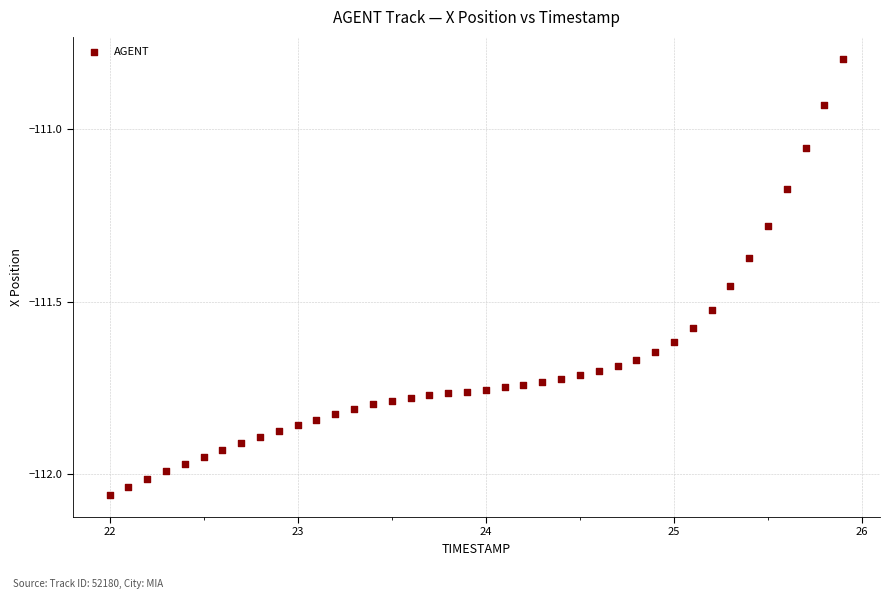

What is the range of X values (max minus min)?

3.9